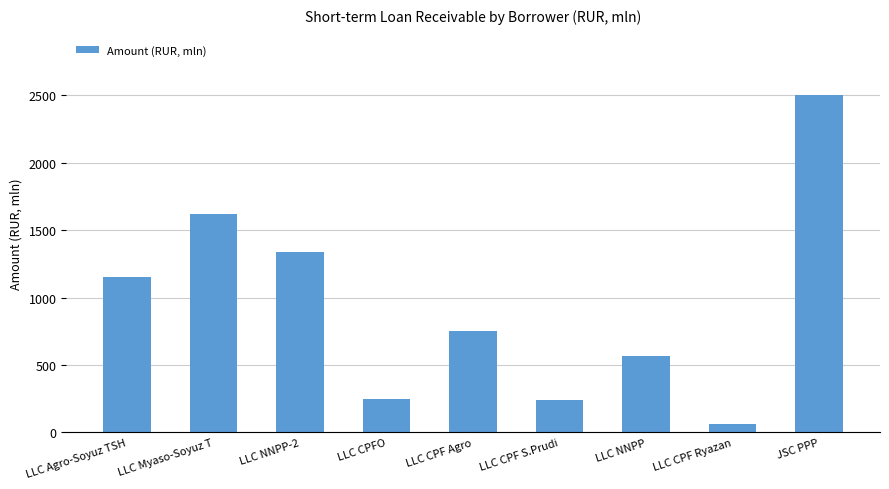

What is the average value?

942